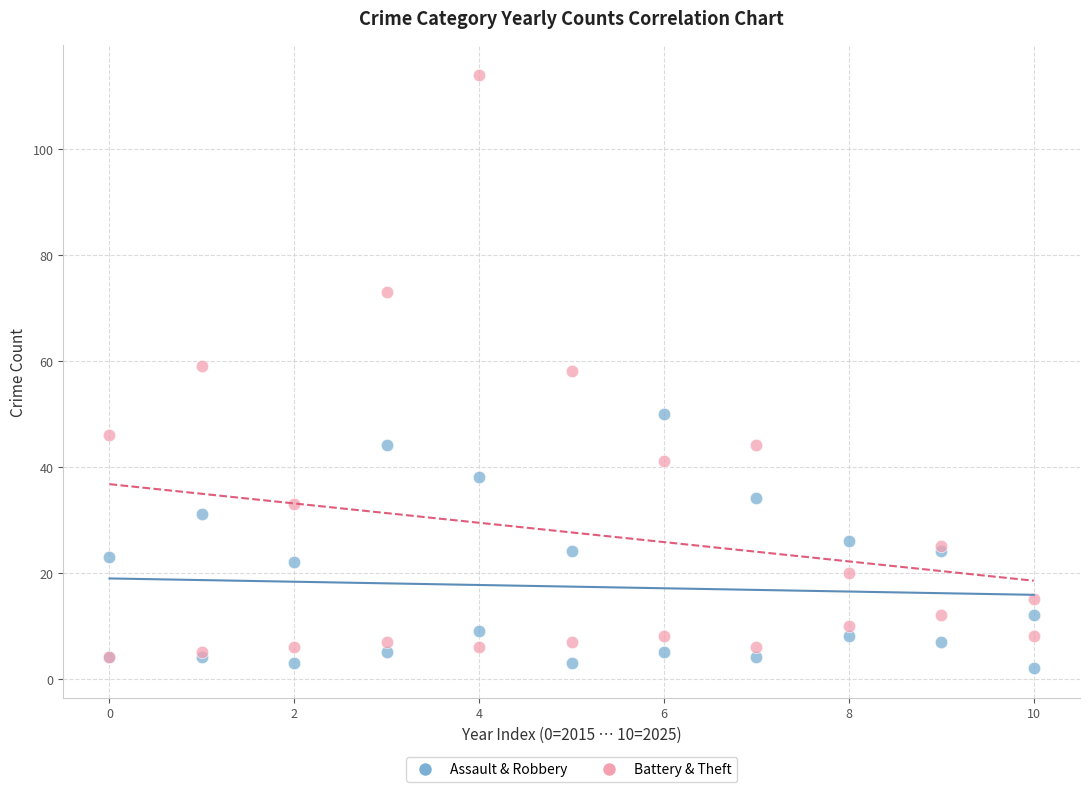

Which series reaches the maximum Y coordinate?

Battery & Theft